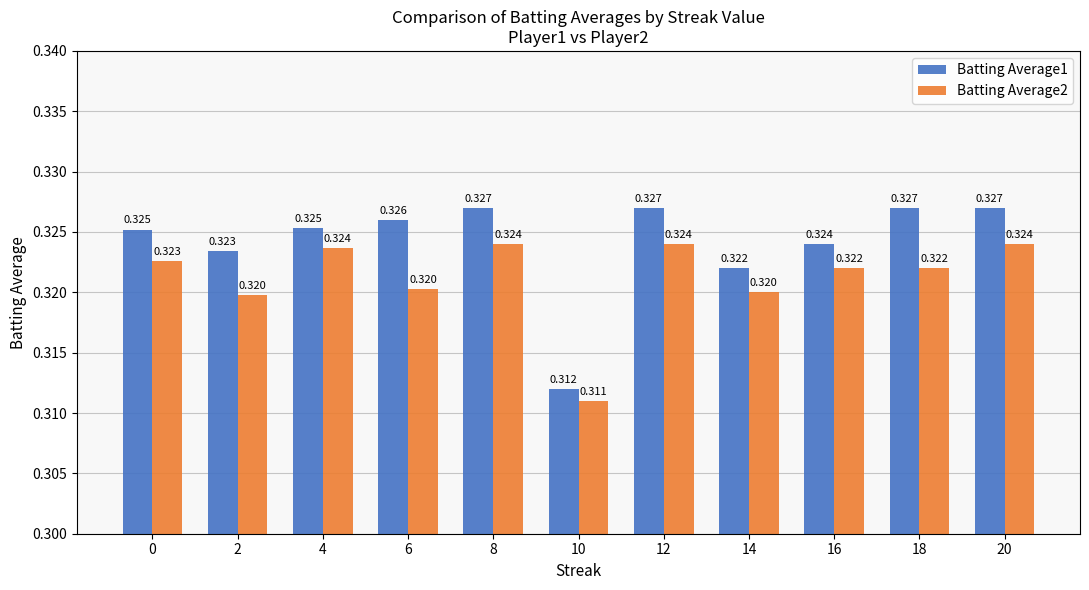

Is the value of Batting Average2 at 10 greater than the value of Batting Average1 at 20?

No